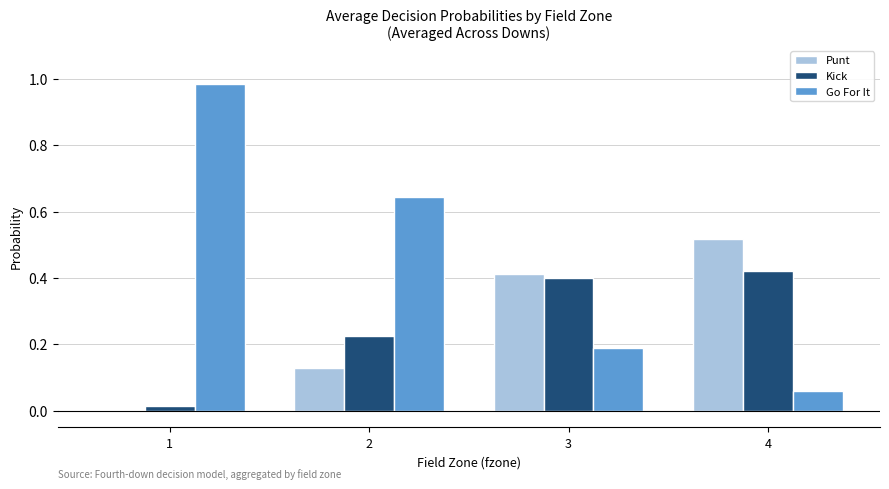

What is the sum of all Kick values?

1.1